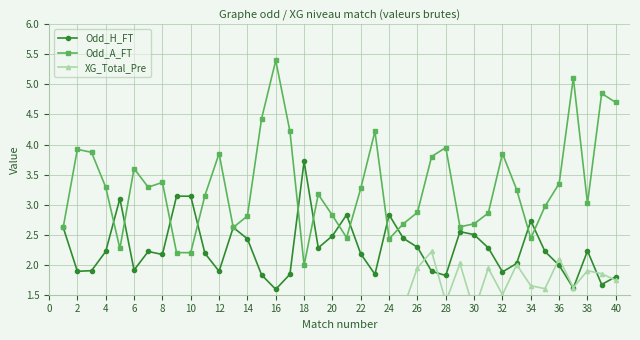

List the series in order of their peak value, lowest first.

XG_Total_Pre, Odd_H_FT, Odd_A_FT